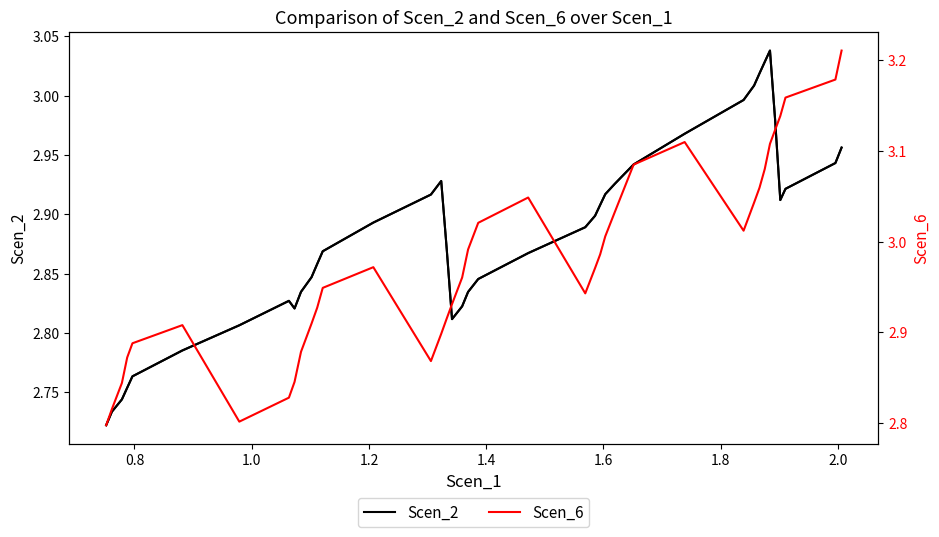

Is the value of Scen_2 at 33 greater than the value of Scen_6 at 12?

Yes